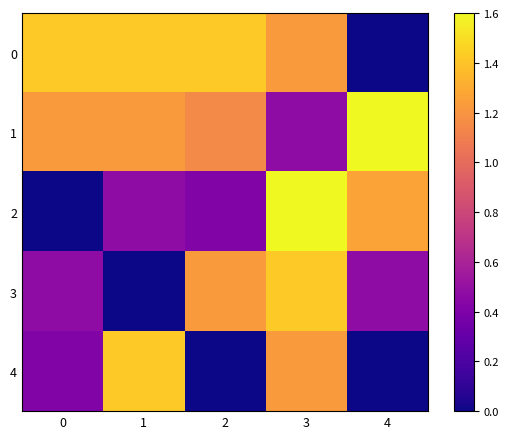

Reading right to left, extract all data points from this chart.

0: 4=0.0	3=1.2	2=1.4	1=1.4	0=1.4
1: 4=1.6	3=0.5	2=1.2	1=1.2	0=1.2
2: 4=1.3	3=1.6	2=0.4	1=0.5	0=0.0
3: 4=0.5	3=1.4	2=1.2	1=0.0	0=0.5
4: 4=0.0	3=1.2	2=0.0	1=1.4	0=0.4